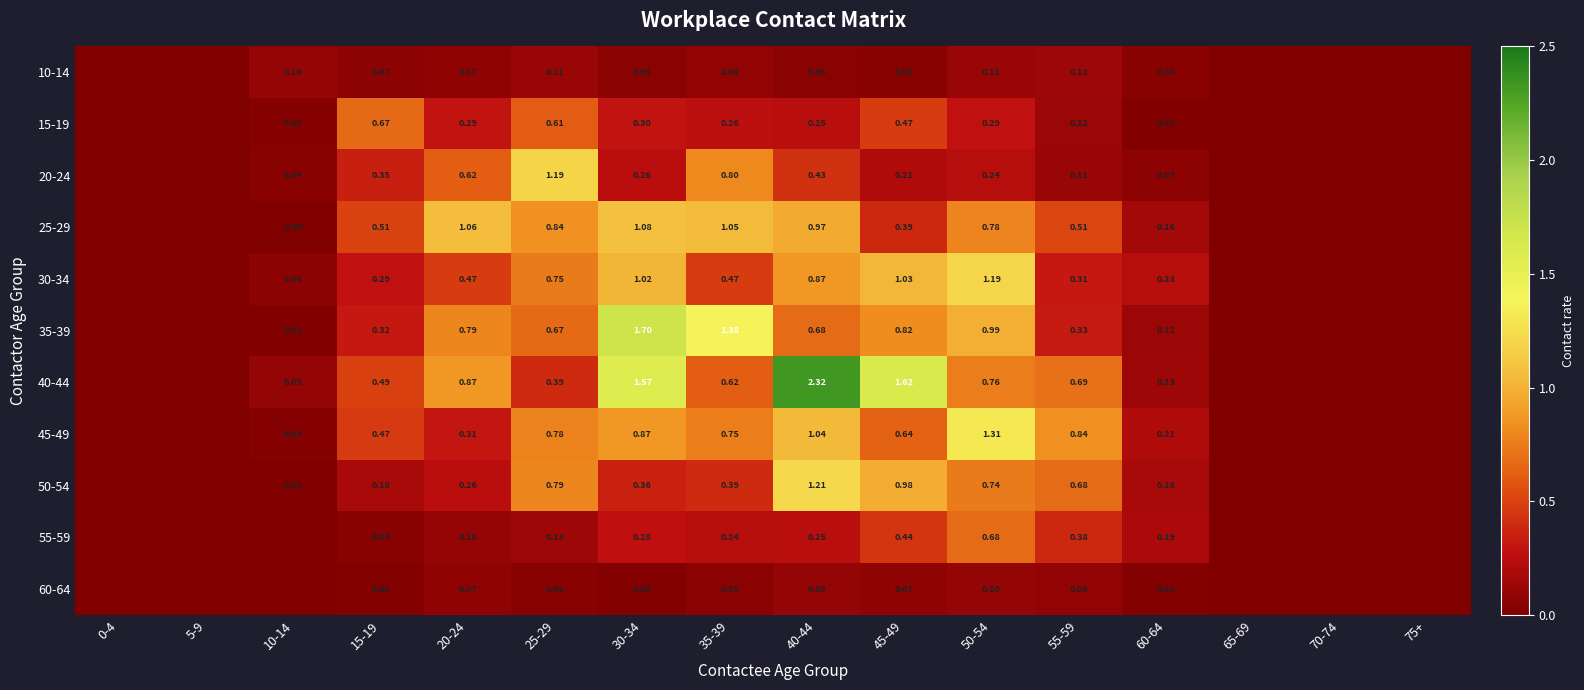

Rank the series at 40-44 from lowest to highest value.

10-14, 60-64, 15-19, 55-59, 20-24, 35-39, 30-34, 25-29, 45-49, 50-54, 40-44